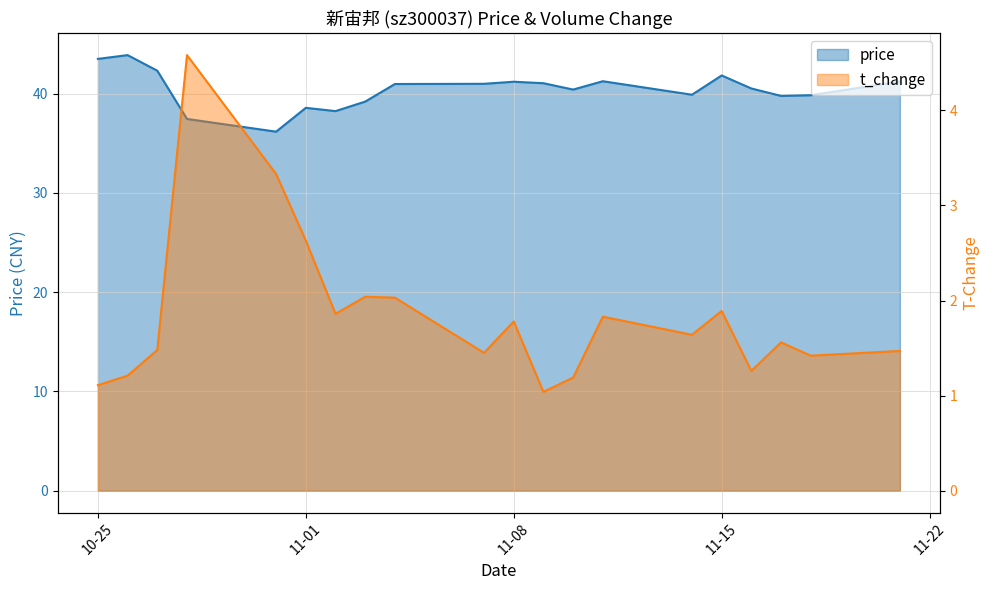

What is the maximum value for price?

43.9